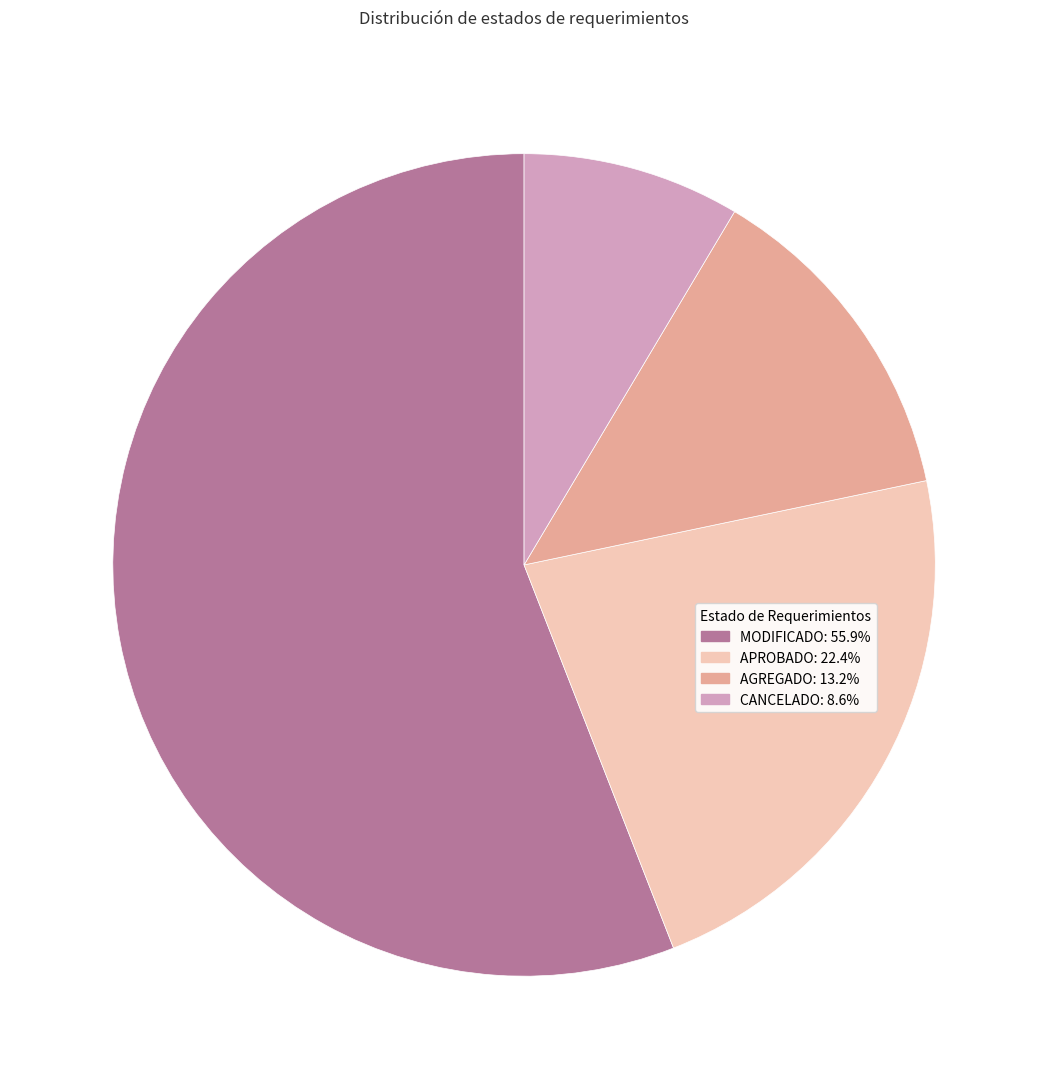

Which slice represents more than half of the pie?

MODIFICADO